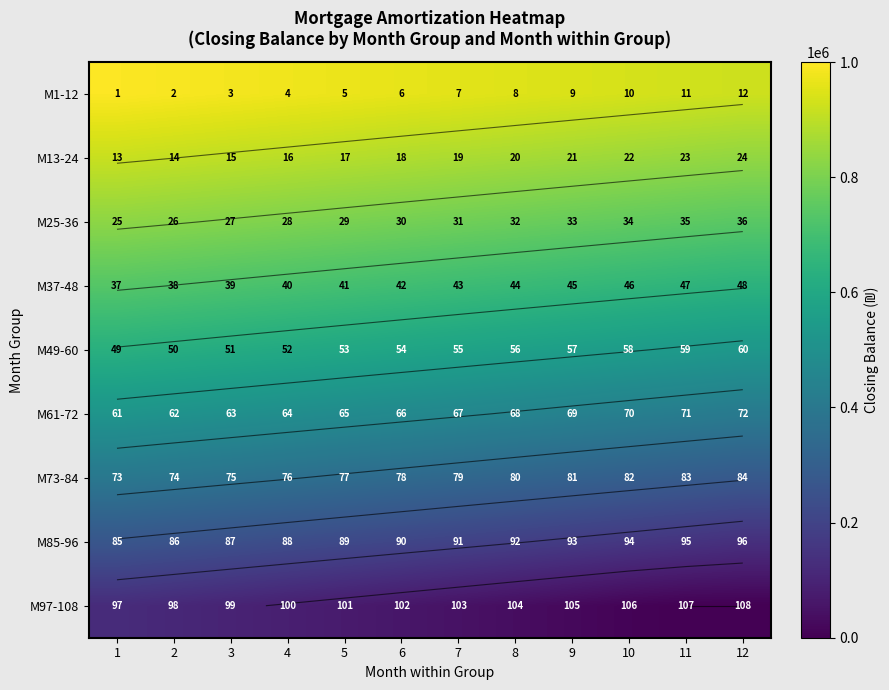

Rank the series by their maximum value, from lowest to highest.

M97-108, M85-96, M73-84, M61-72, M49-60, M37-48, M25-36, M13-24, M1-12